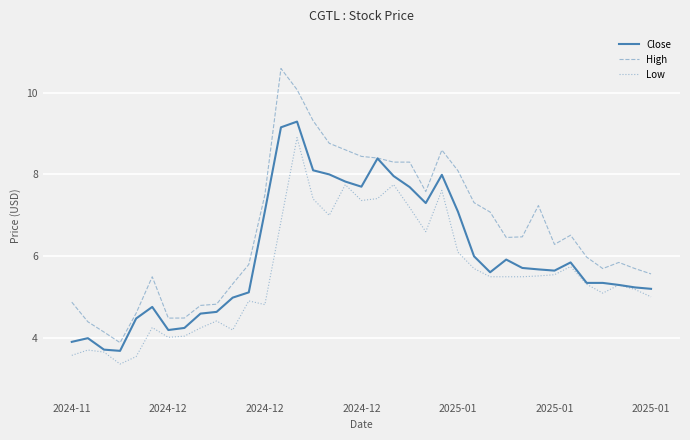

Does the chart display data point markers on the line(s)?

No